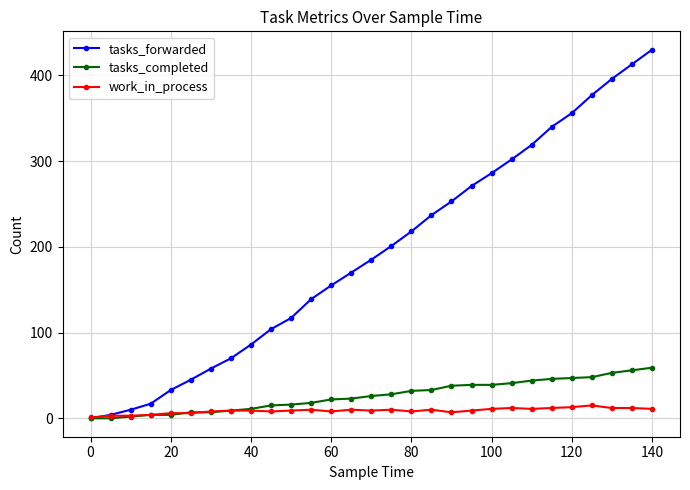

Is this an area chart (filled region under the line)?

No